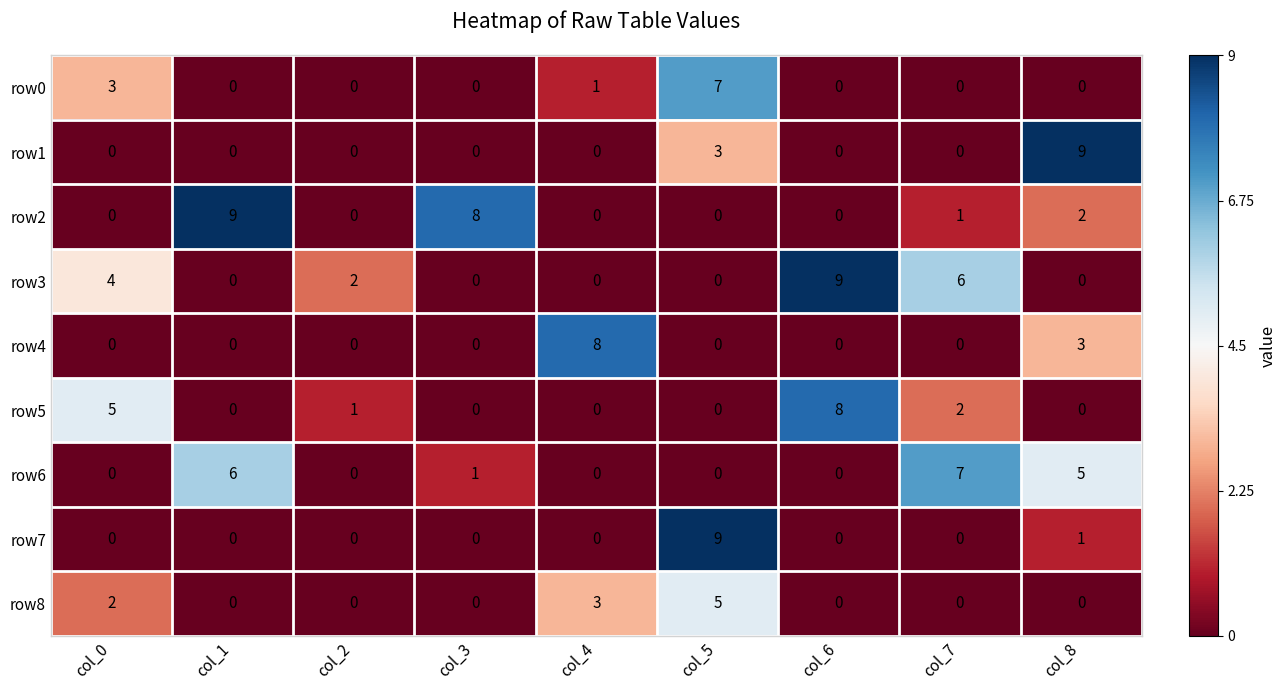

At which category is the sum across all series the highest?

col_5